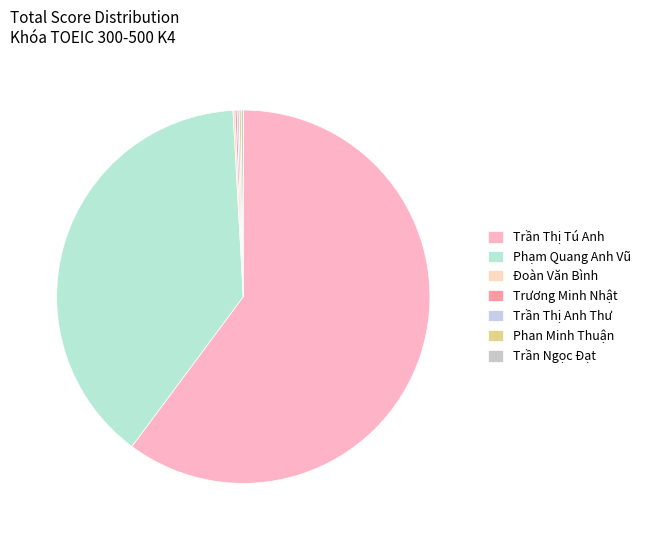

To the nearest percent, what is the difference between the largest and smallest slice percentages?

60%